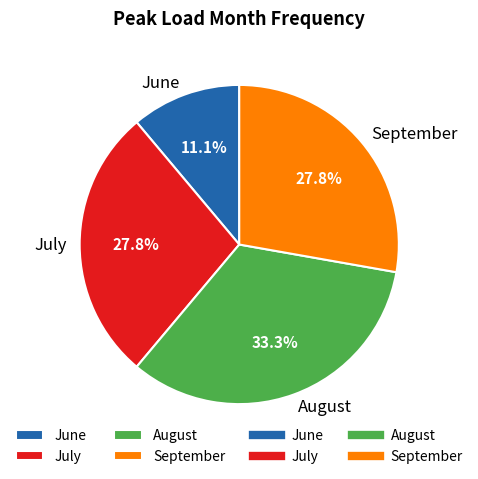

Is it true that June is 11% of the pie?

True